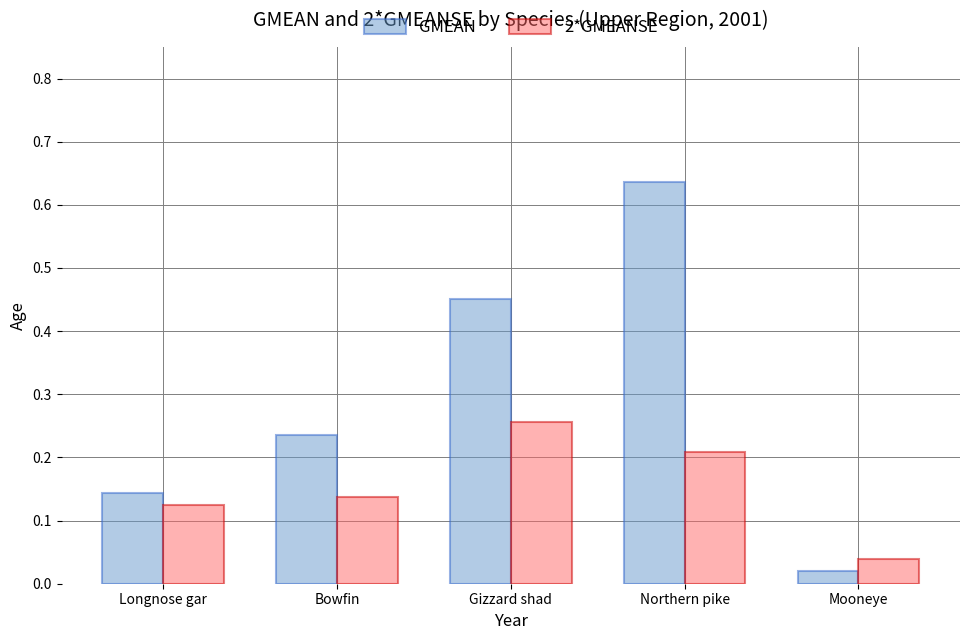

List the series in order of their overall mean, lowest first.

2*GMEANSE, GMEAN